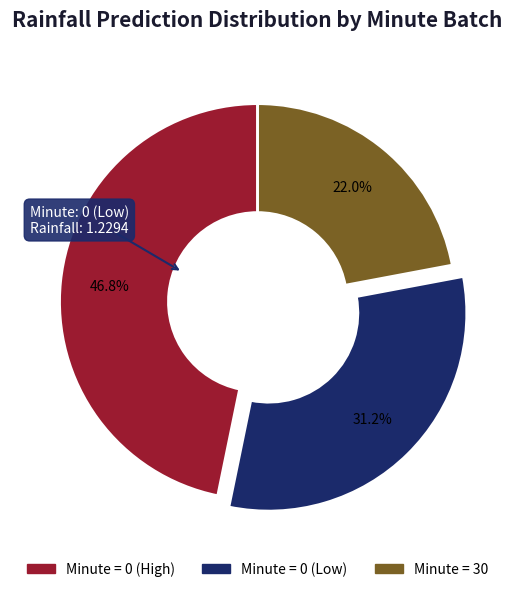

To the nearest percent, what is the average slice percentage?

33%